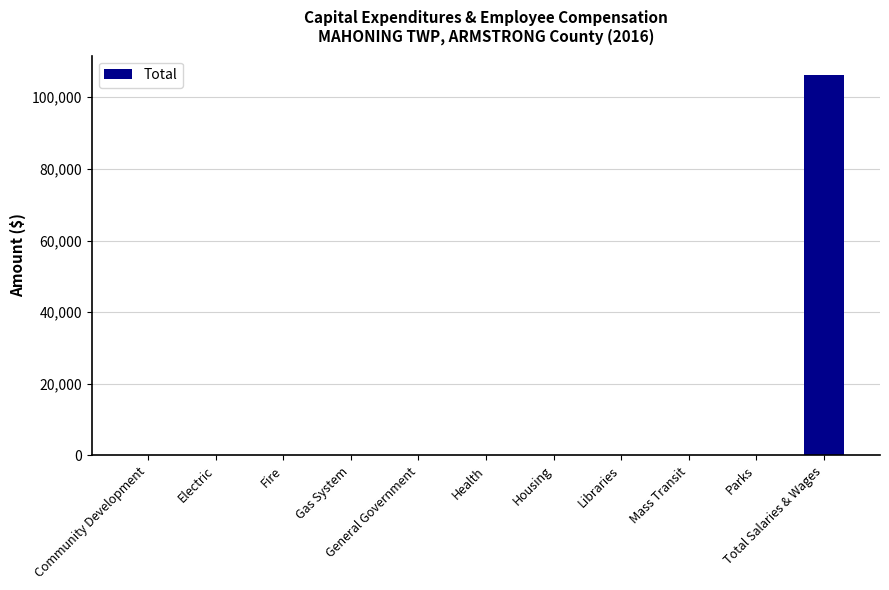

Reading right to left, what are all the values shown in this chart?

Total Salaries & Wages=106336	Parks=0	Mass Transit=0	Libraries=0	Housing=0	Health=0	General Government=0	Gas System=0	Fire=0	Electric=0	Community Development=0